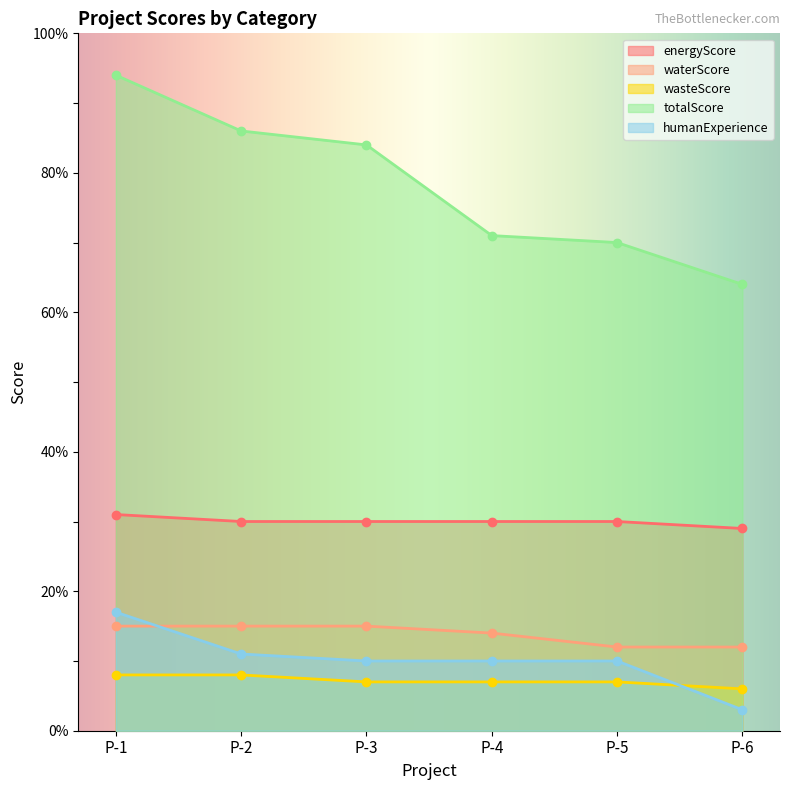

At which category is the sum across all series the highest?

P-1